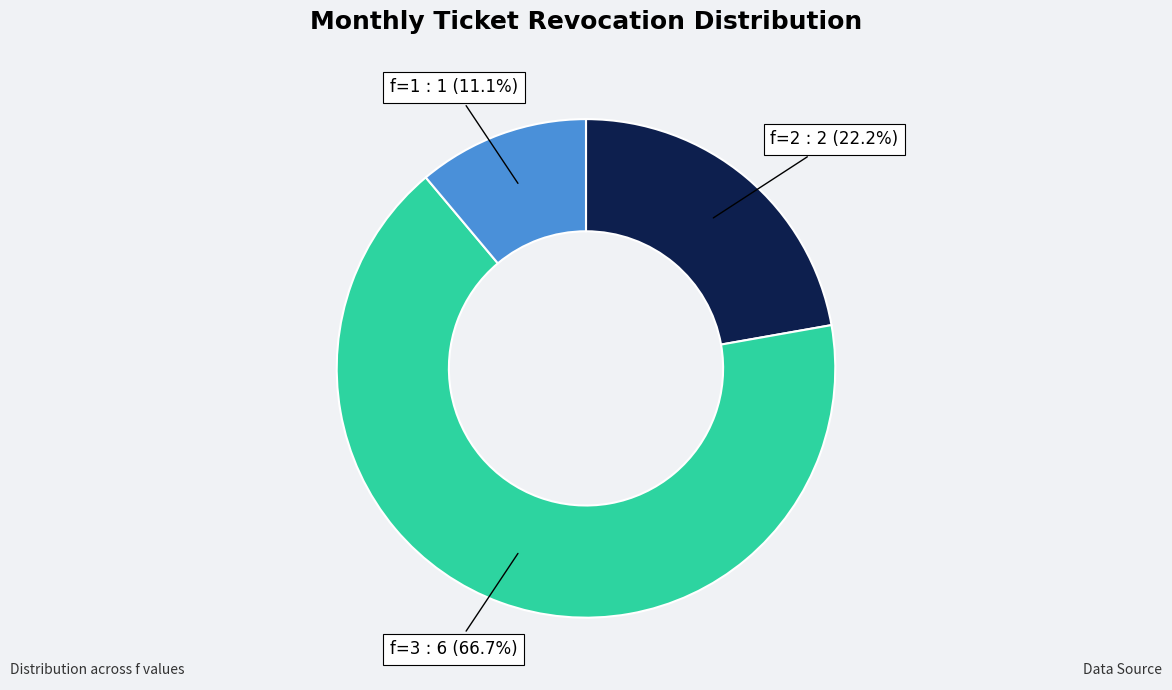

Does any single category account for the majority?

Yes